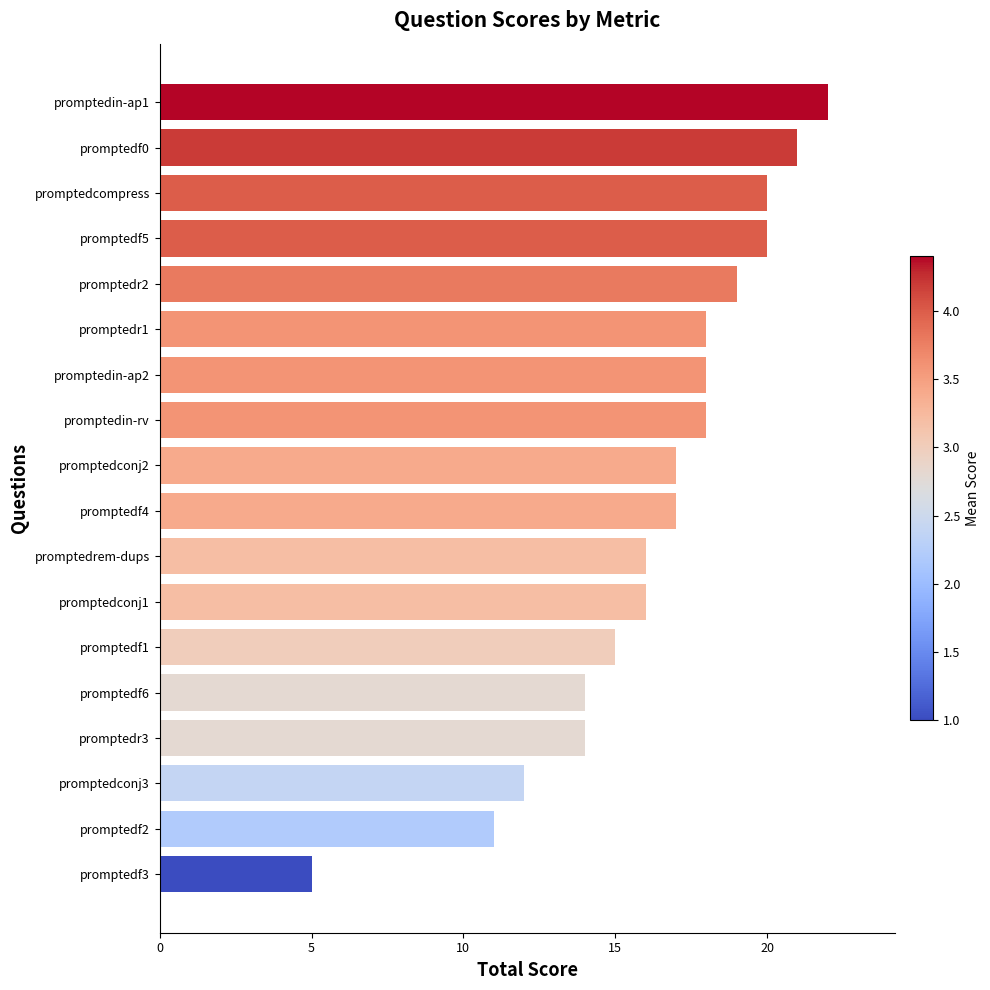

What is the minimum value shown in the chart?

5